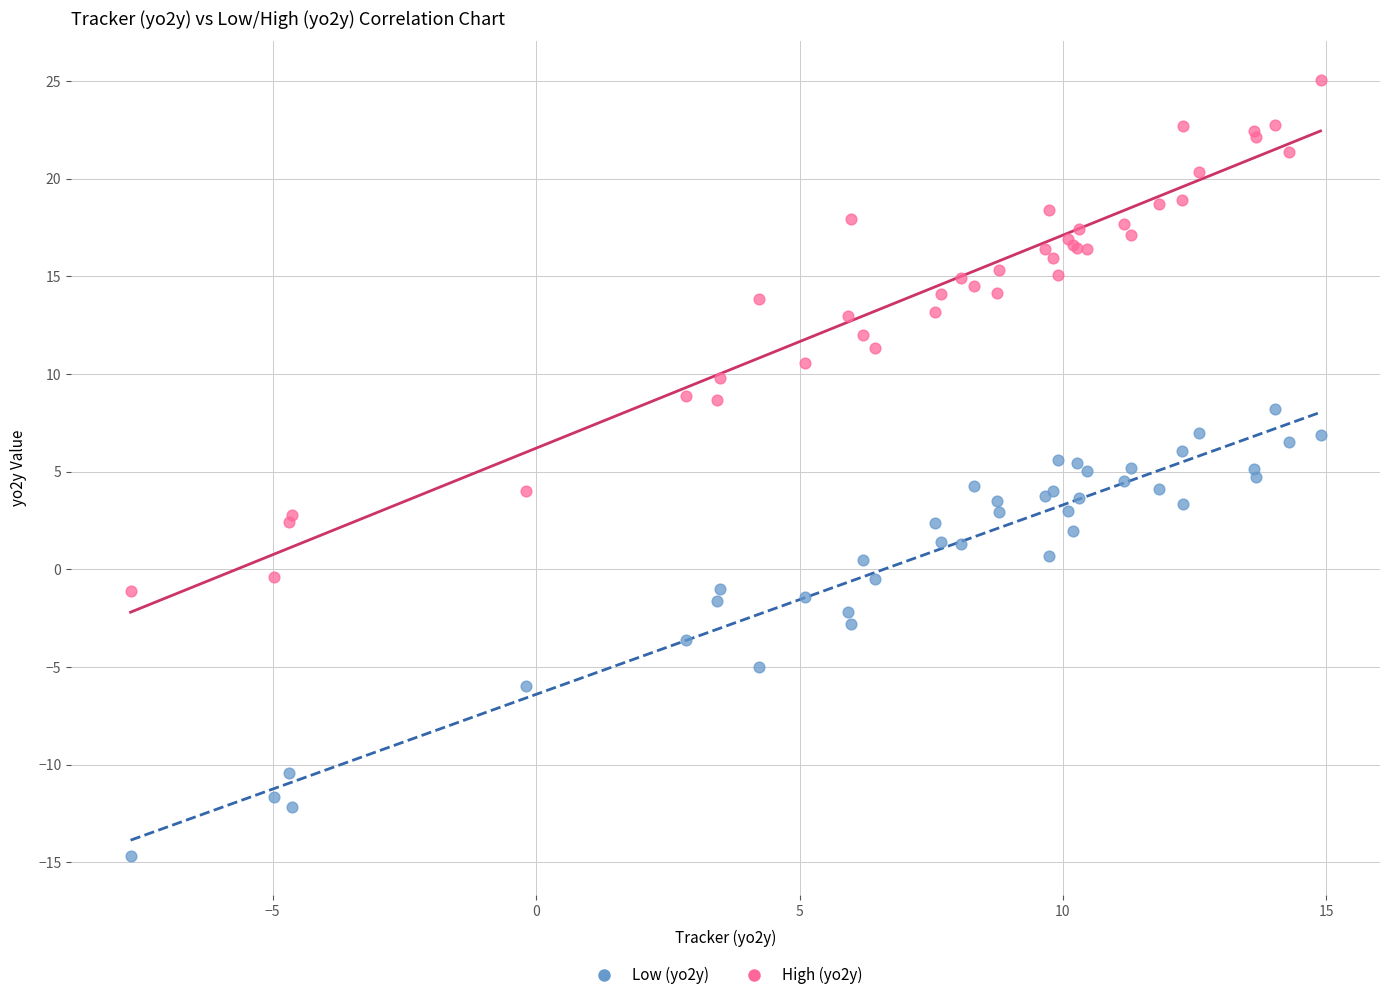

Which series reaches the minimum Y coordinate?

Low (yo2y)